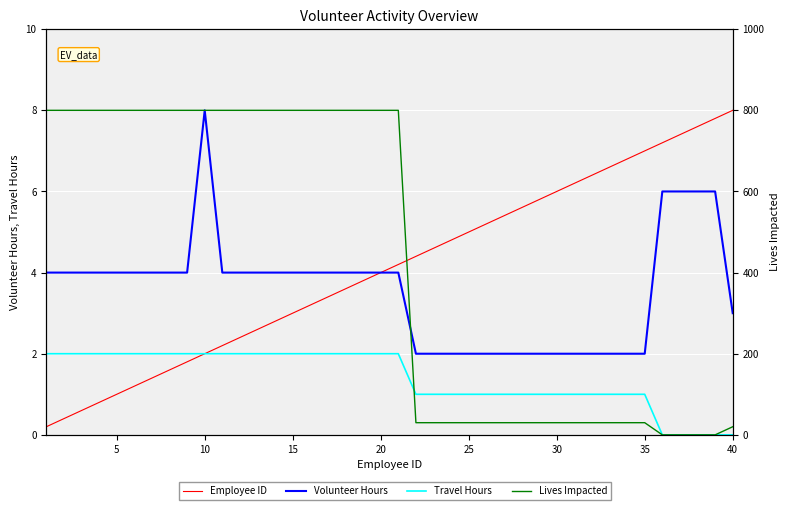

At how many categories does at least one series exceed 16?

36